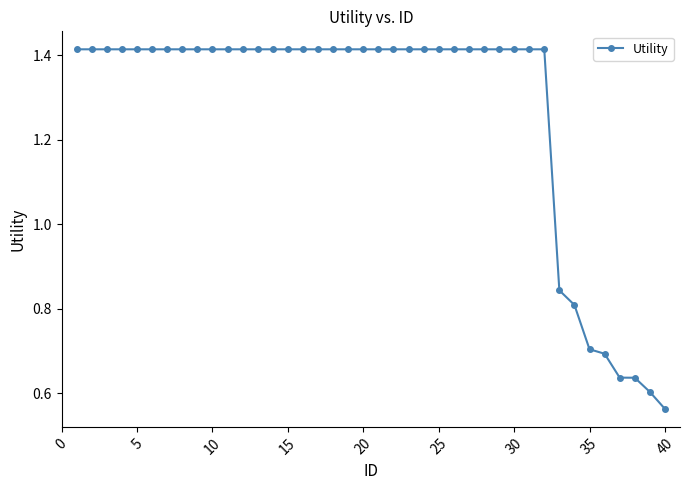

How many data points are less than 1?

8